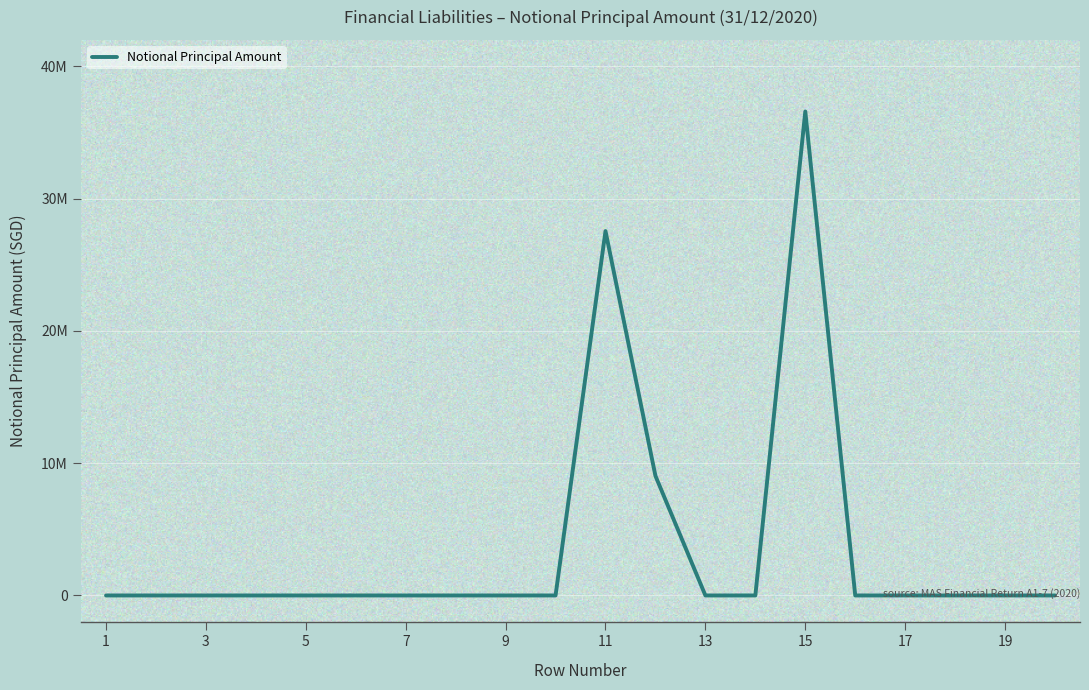

Reading left to right, transcribe all the data shown in this chart.

0	0	0	0	0	0	0	0	0	0	27546930	9039947	0	0	36586877	0	0	0	0	0